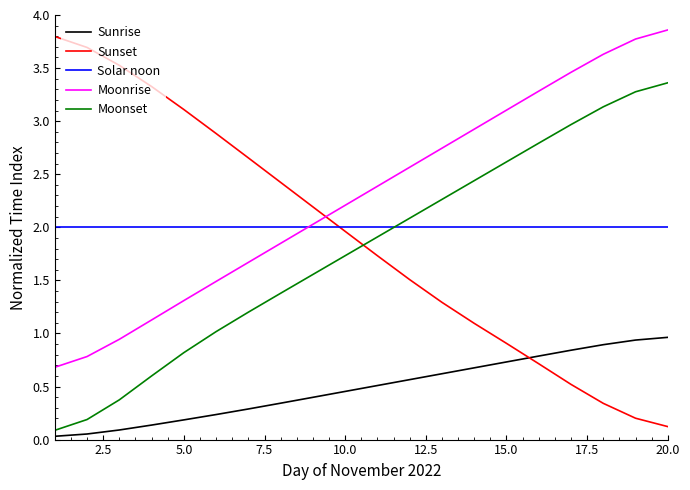

Which series has the widest spread of values?

Sunset